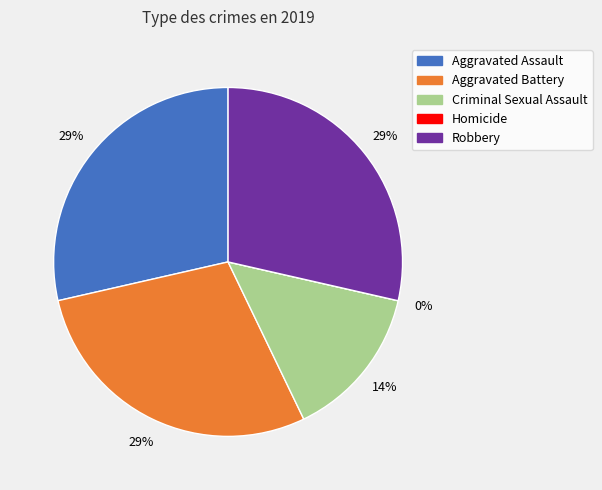

Is there any slice that represents more than half of the pie?

No